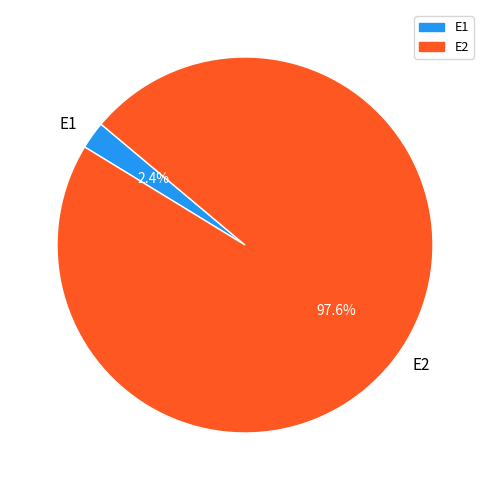

To the nearest percent, what is the average slice percentage?

50%